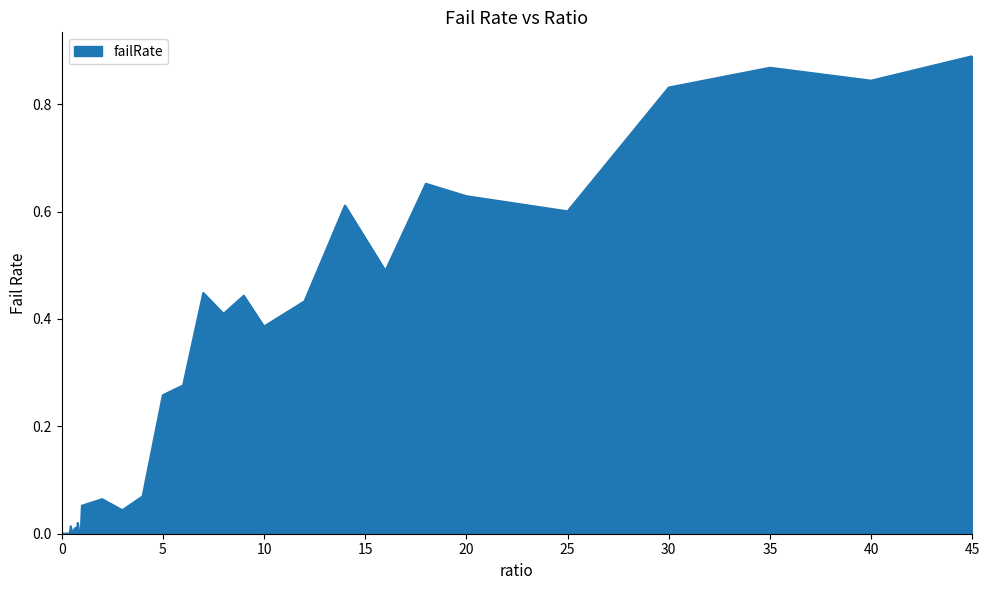

What is the difference between the maximum and second lowest values?

0.9